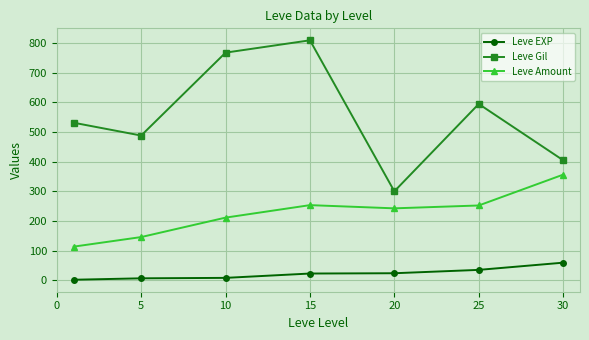

How many interior local peaks does the Leve Gil series have?

2